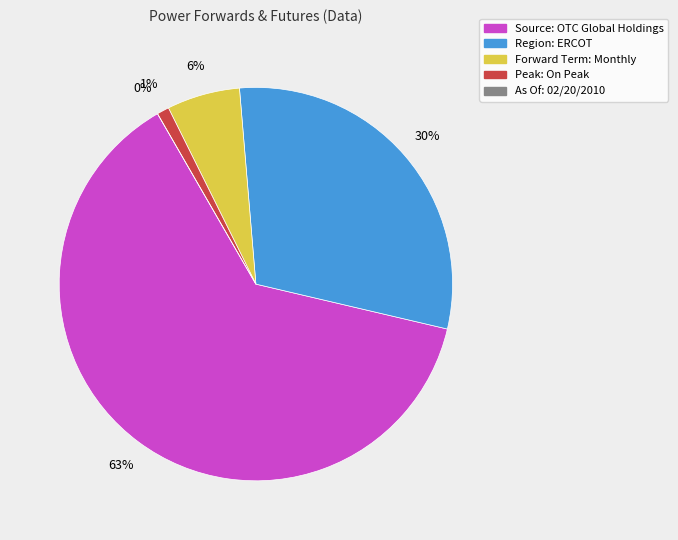

What portion of the pie excludes Region: ERCOT?

70.0%